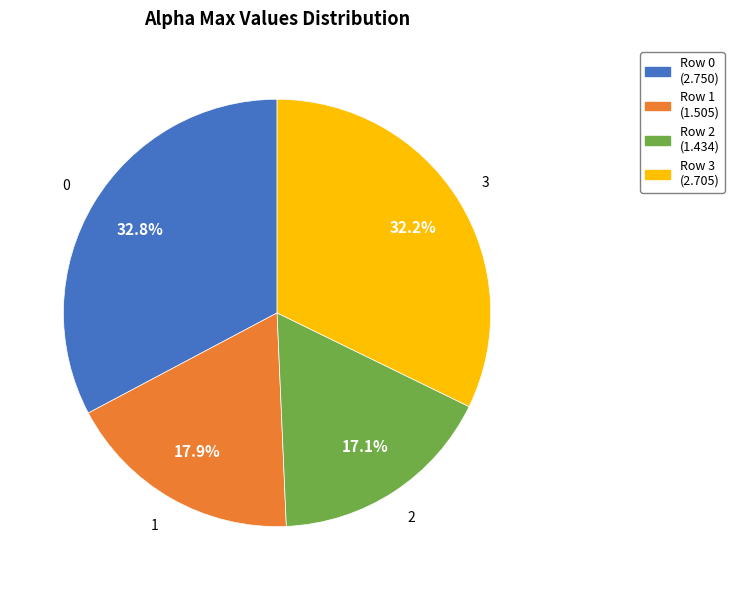

Is there any slice that represents more than half of the pie?

No